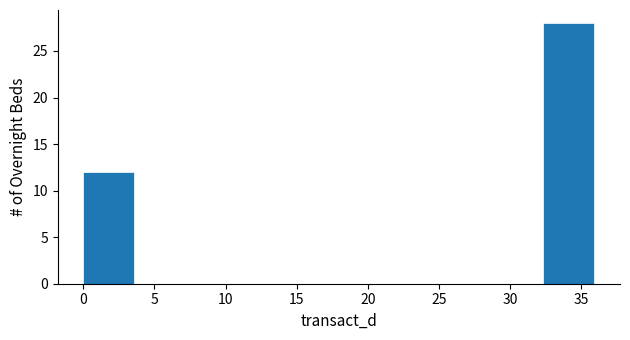

Reading left to right, list every bar in this chart as the range it spans on the x-axis followed by its height. Neither the bar edges nor the heights are printed on the chart, so give them approximately, as read against the axes.

0.0 to 3.5: 12
3.5 to 7.0: 0
7.0 to 11.0: 0
11.0 to 14.5: 0
14.5 to 18.0: 0
18.0 to 21.5: 0
21.5 to 25.0: 0
25.0 to 28.5: 0
28.5 to 32.5: 0
32.5 to 36.0: 28